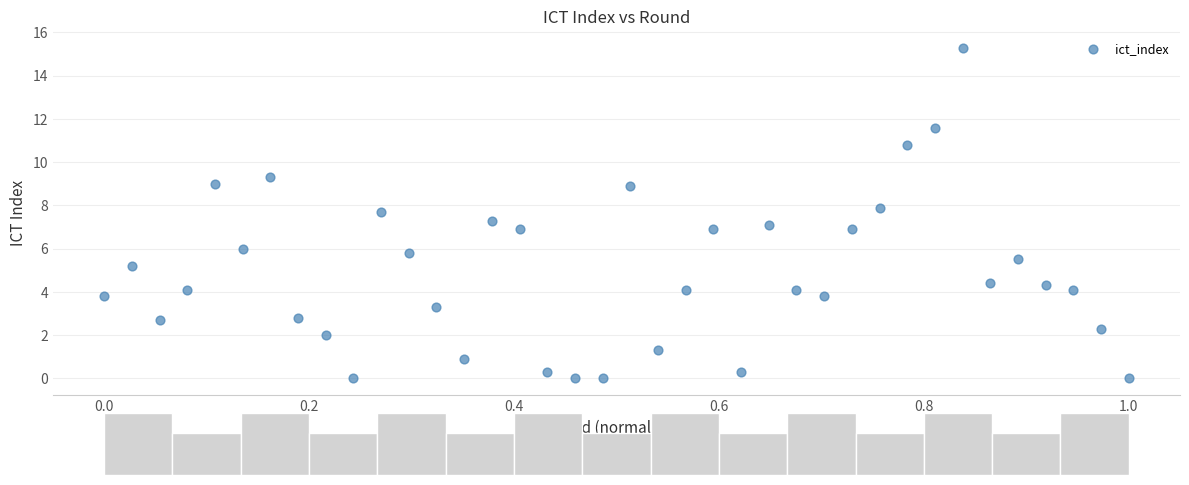

What is the range of Y values (max minus min)?

15.3